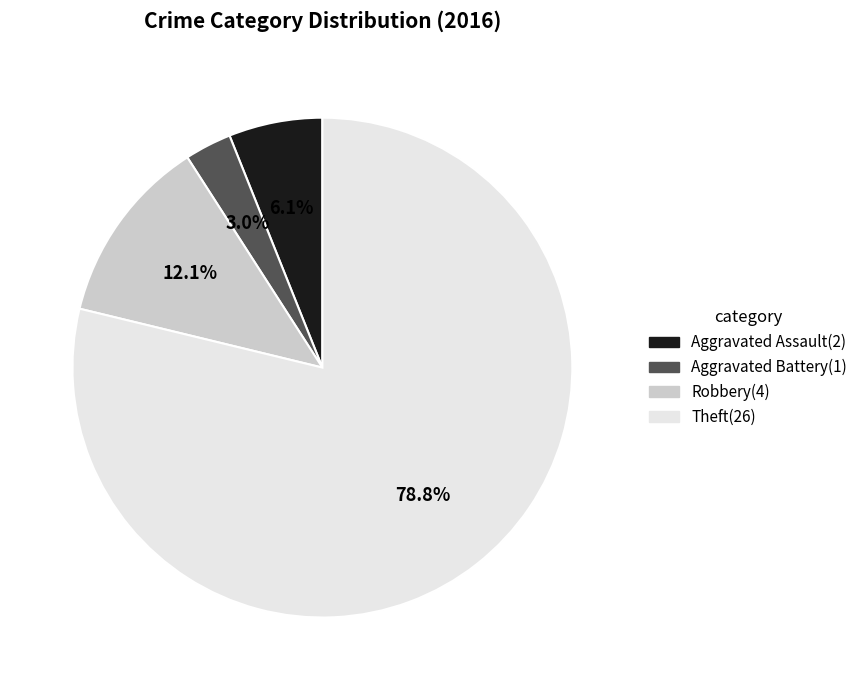

Does any single category account for the majority?

Yes